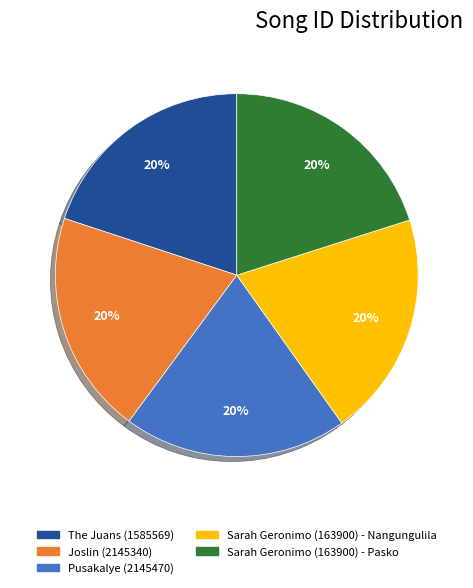

Count the number of slices in the pie.

5